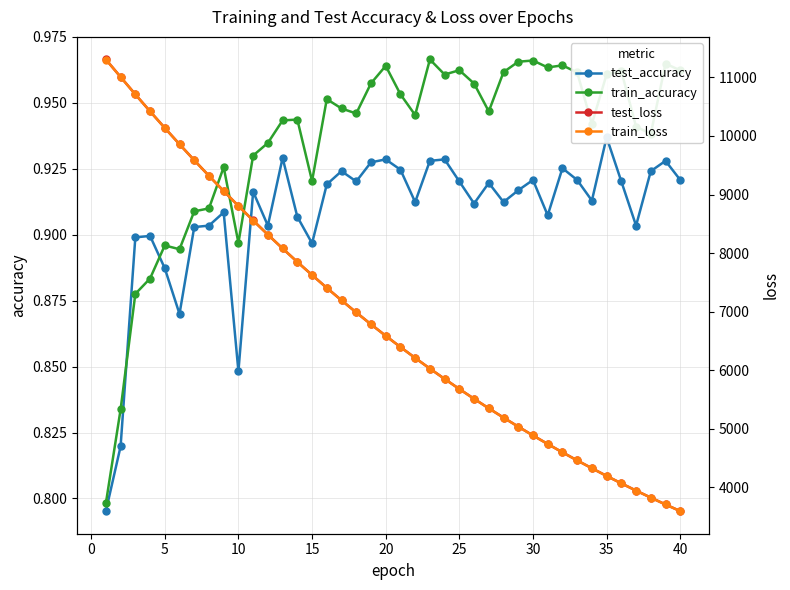

True or false: train_accuracy has more than 1 interior local peaks.

True